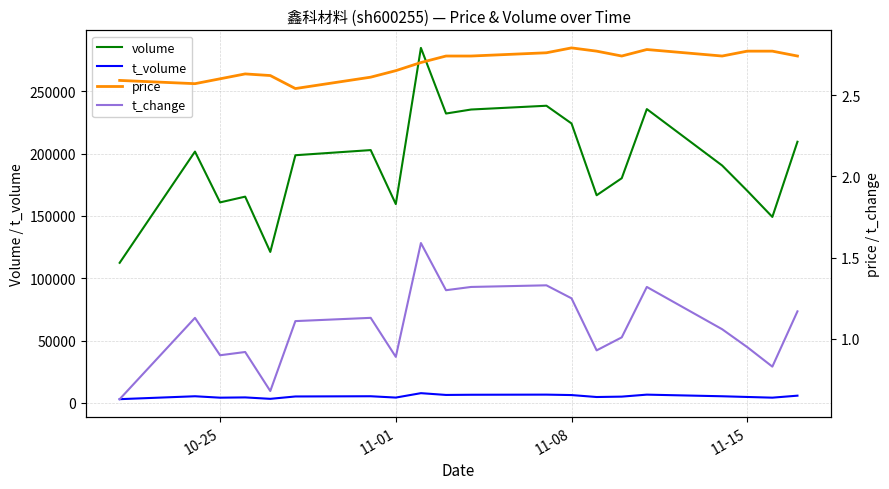

True or false: t_volume and price intersect in this chart.

False